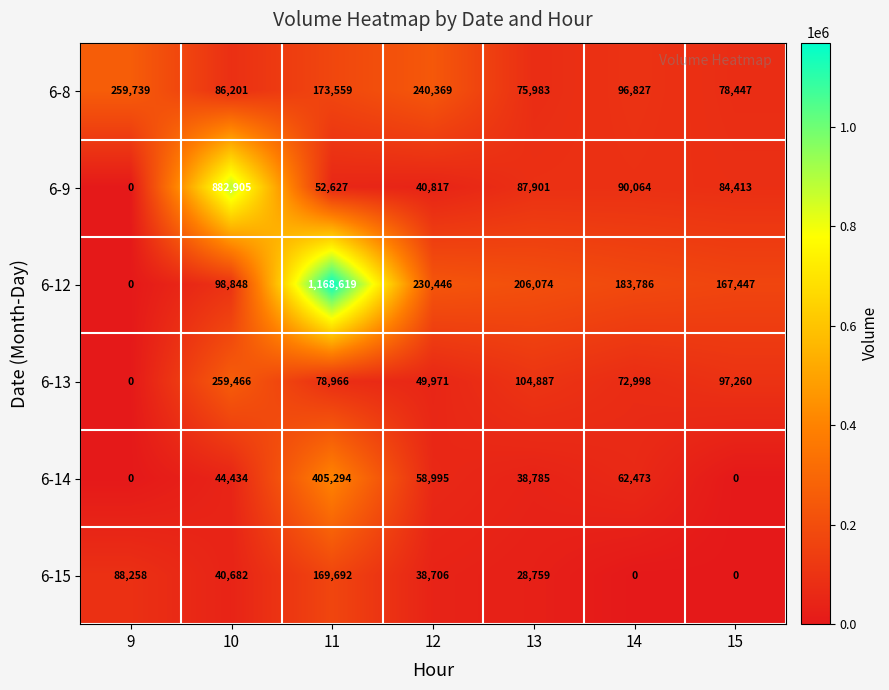

How many categories are shown in the chart?

7